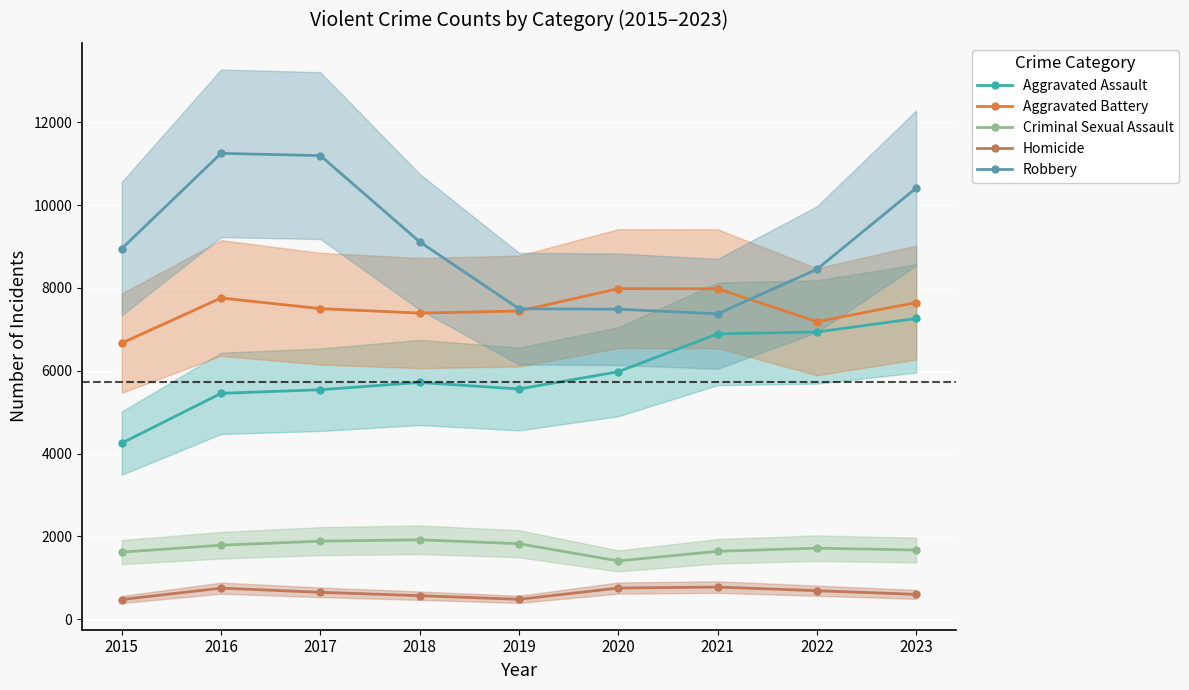

Does the chart display data point markers on the line(s)?

Yes